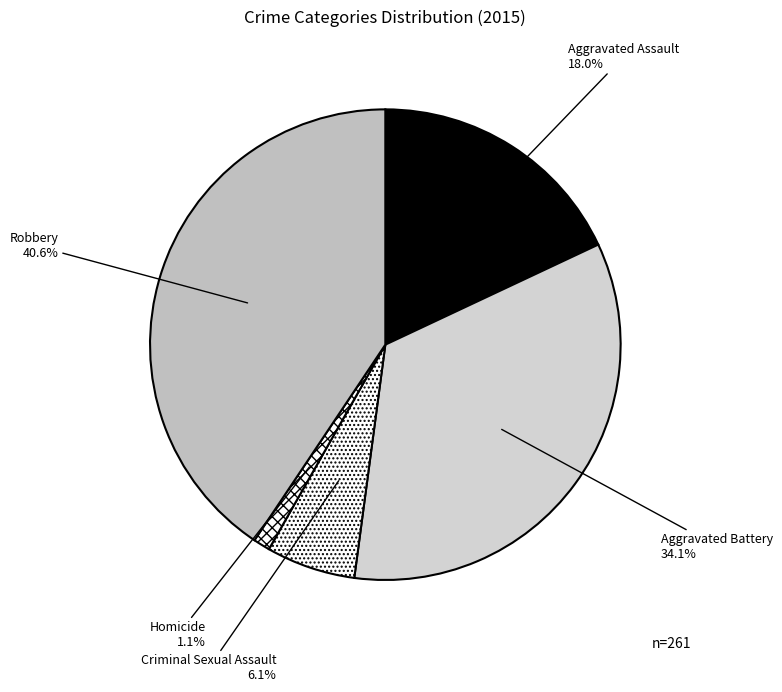

What percentage do Aggravated Battery and Homicide together represent?

35.2%